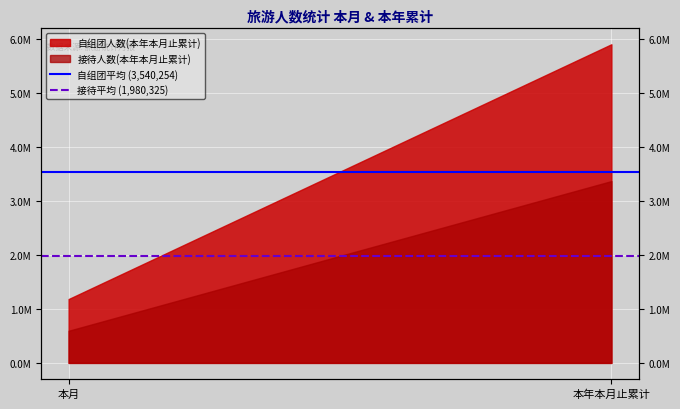

What is the value of the 接待平均 (1,980,325) point at the 1st from the left?

1980325.0